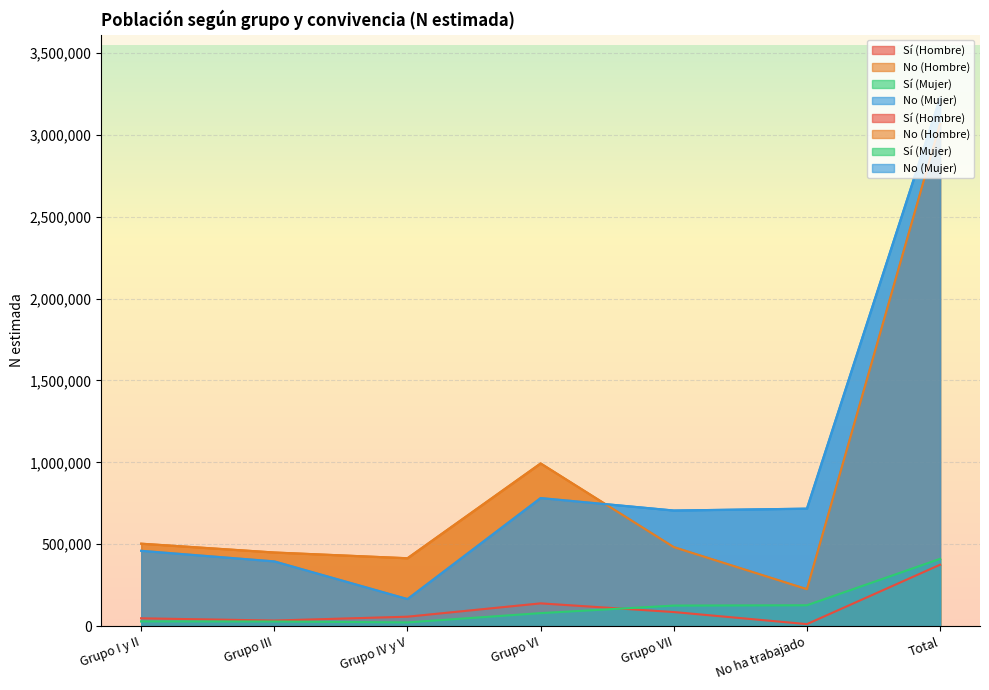

At which label does Sí (Mujer) reach its peak?

Total